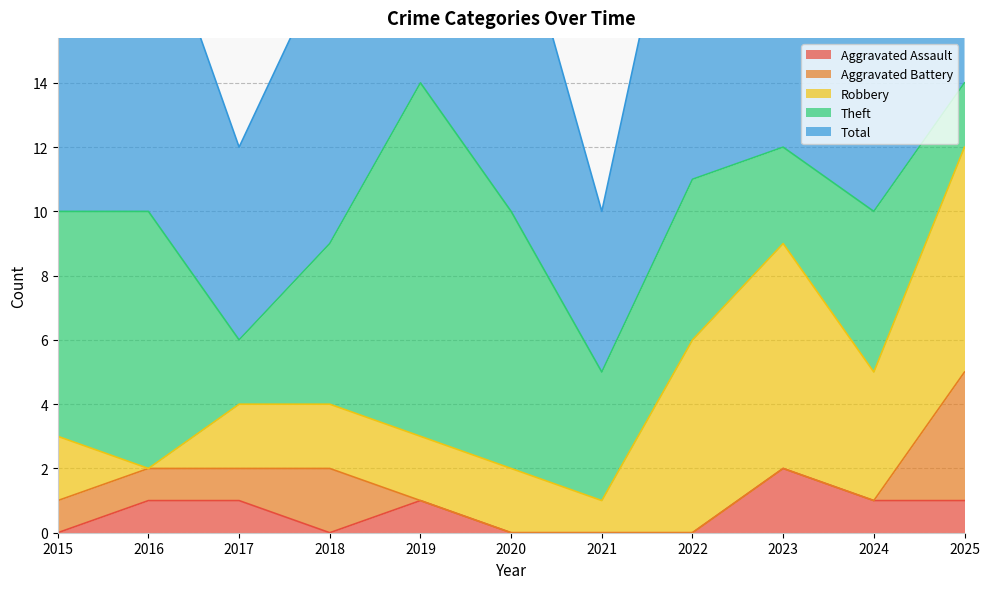

True or false: Aggravated Battery and Total cross at least once.

False